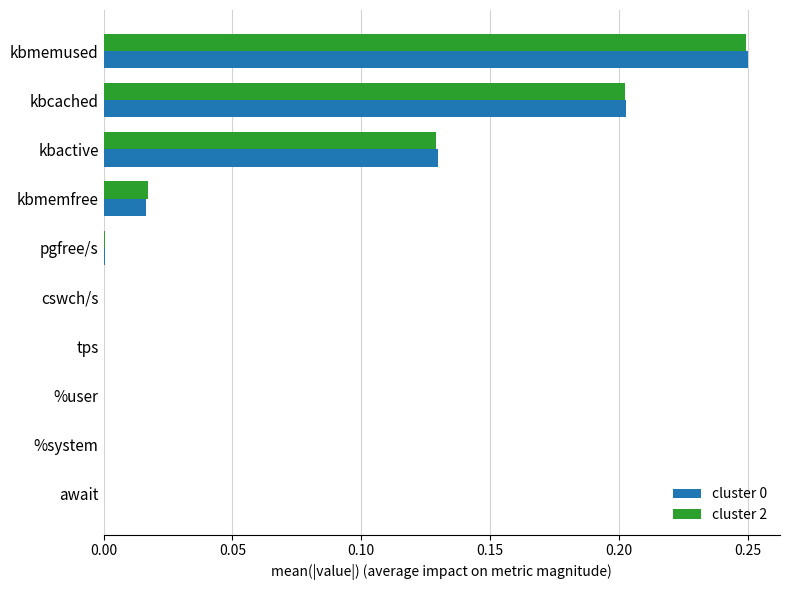

Is the value of cluster 0 at kbactive greater than the value of cluster 2 at %system?

Yes